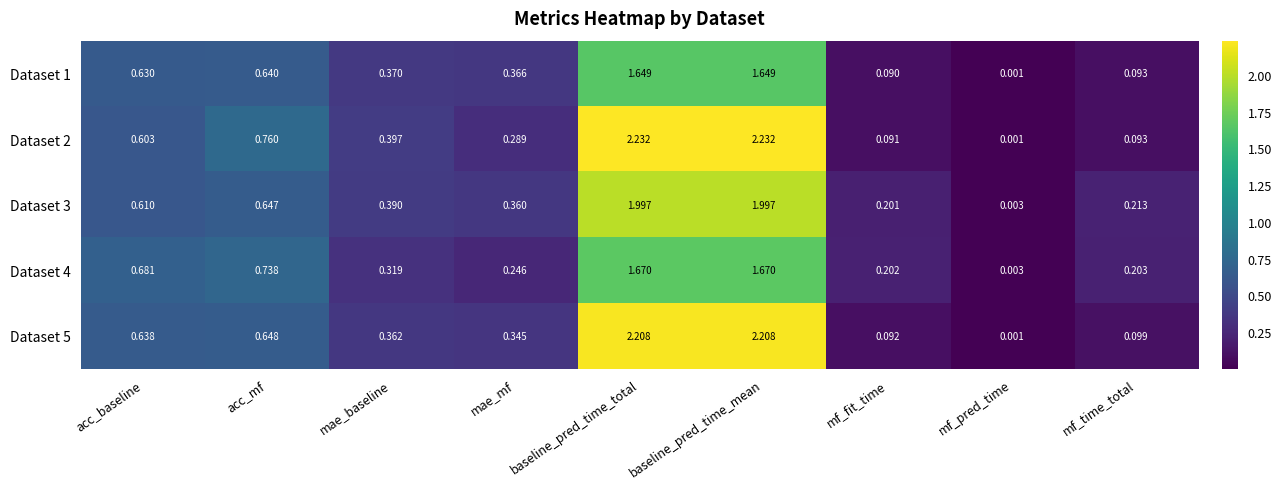

What is the total value across all series at baseline_pred_time_mean?

9.8